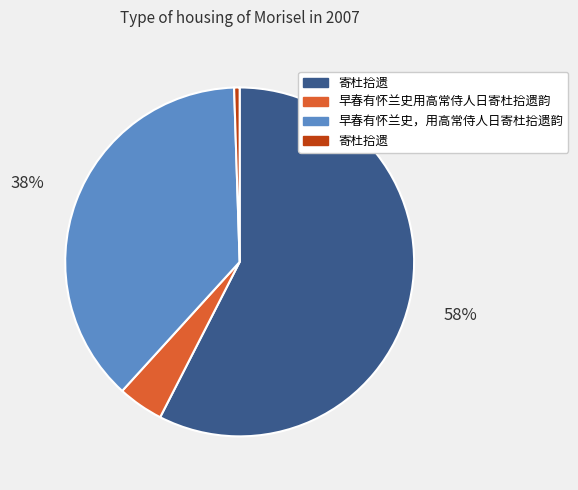

Is there any slice that represents more than half of the pie?

Yes